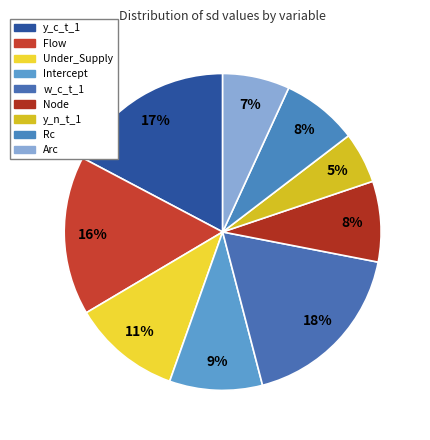

To the nearest percent, what is the combined percentage of Node and w_c_t_1?

26%